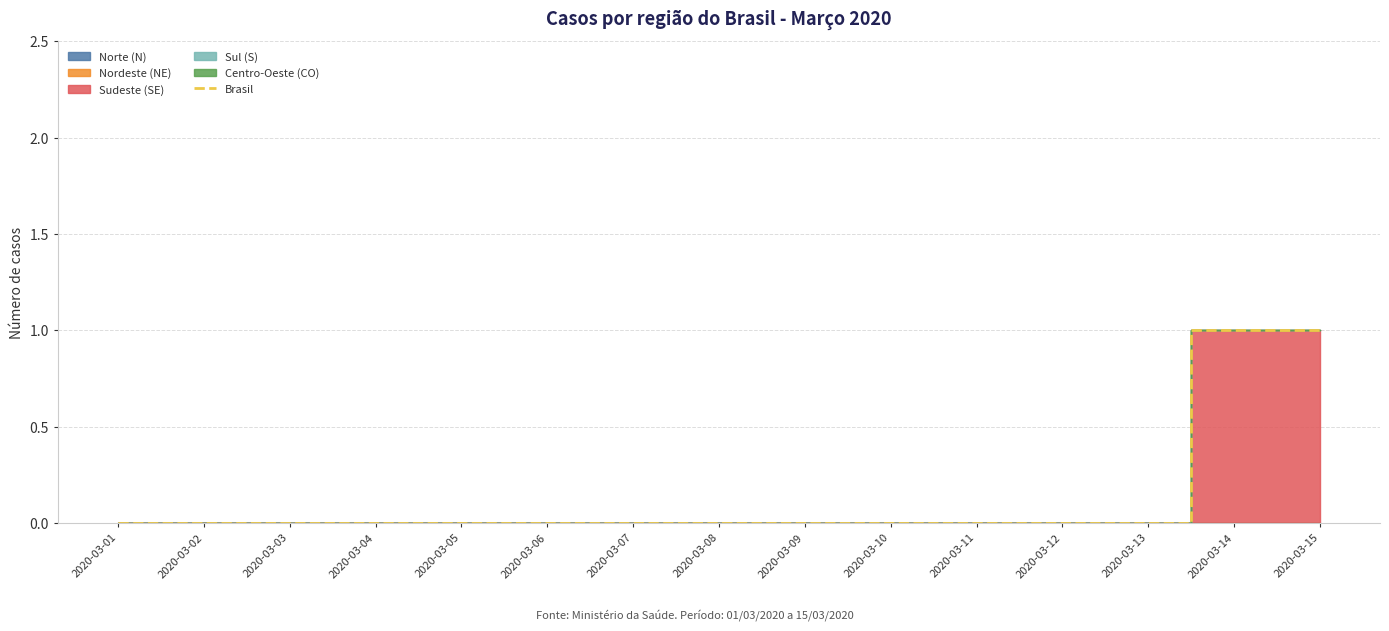

How many data points are above 0?

2